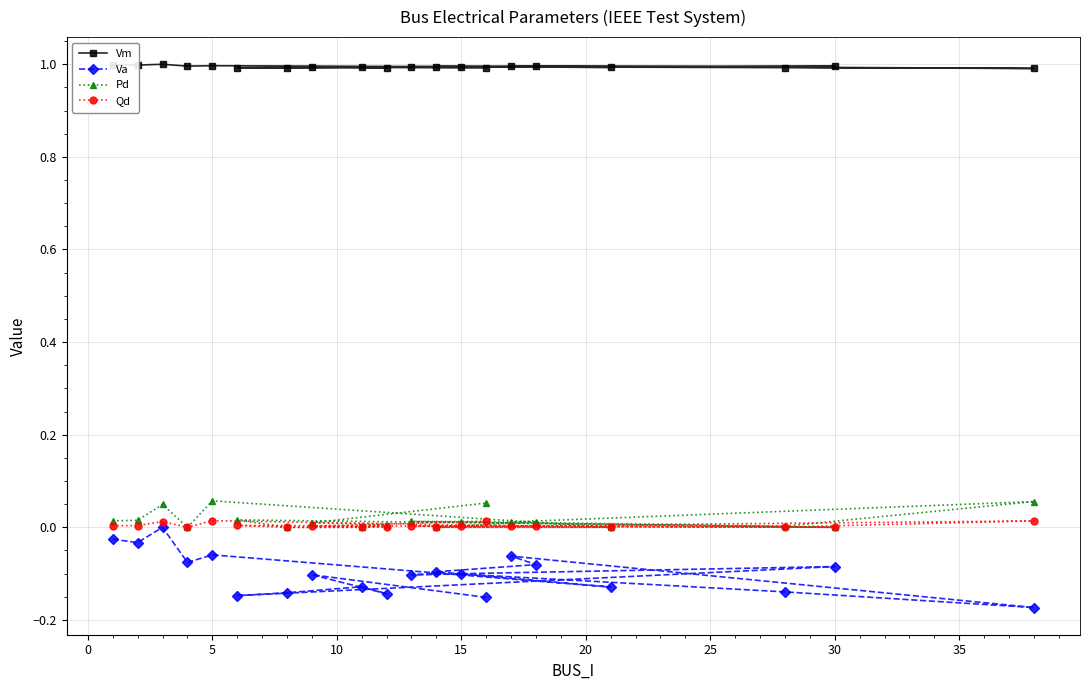

Which series has the largest total across all categories?

Vm